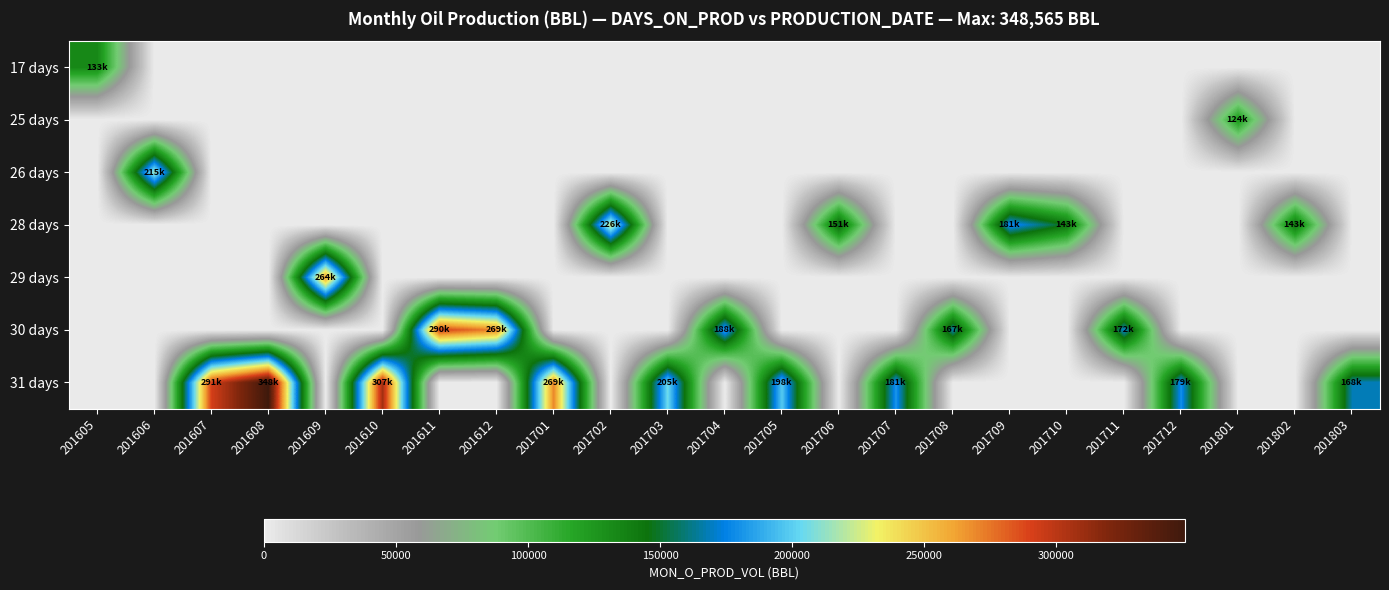

What is the total value across all series at 201801?

124619